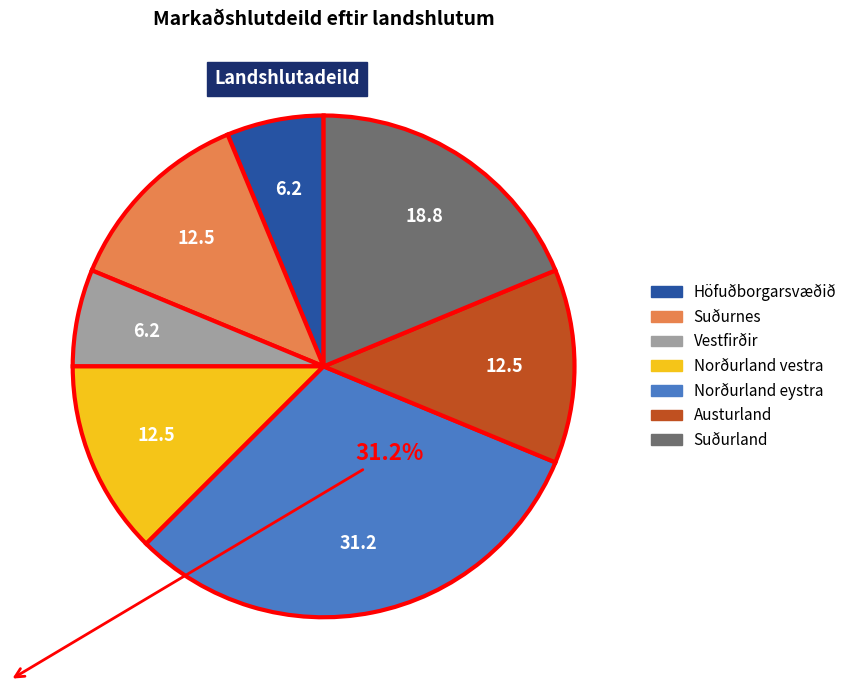

What is the largest slice in the pie chart?

Norðurland eystra